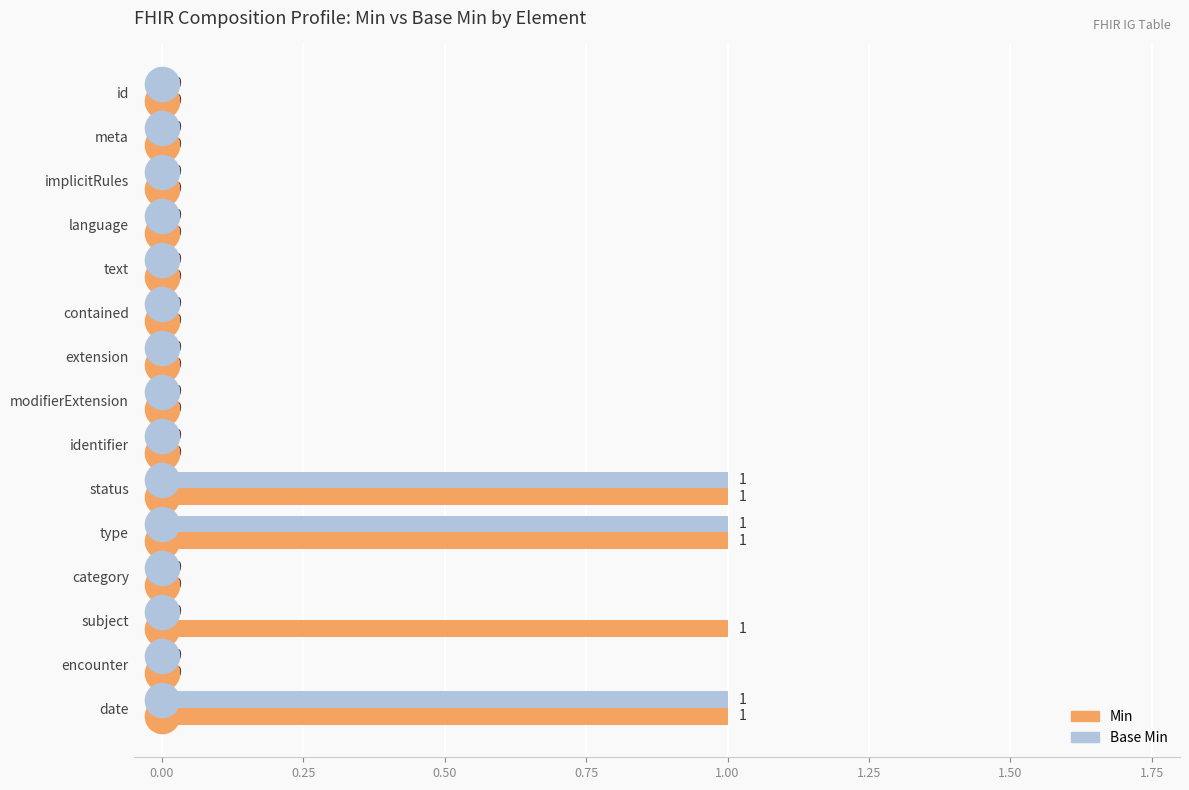

Is it true that Min equals 0 at modifierExtension?

True